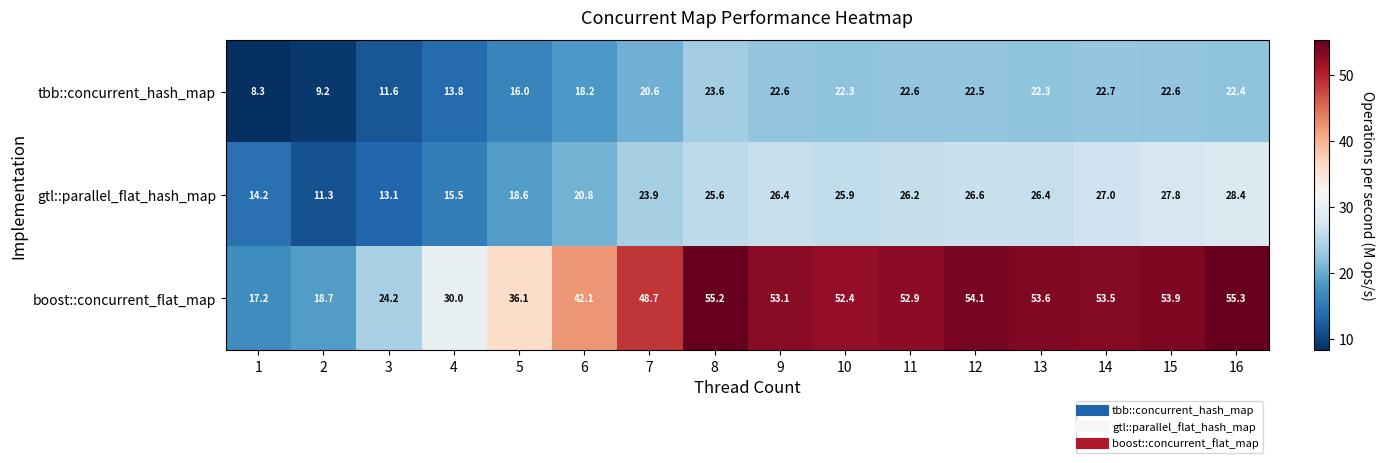

What is the difference between the gtl::parallel_flat_hash_map values at 2 and 8?

14.3